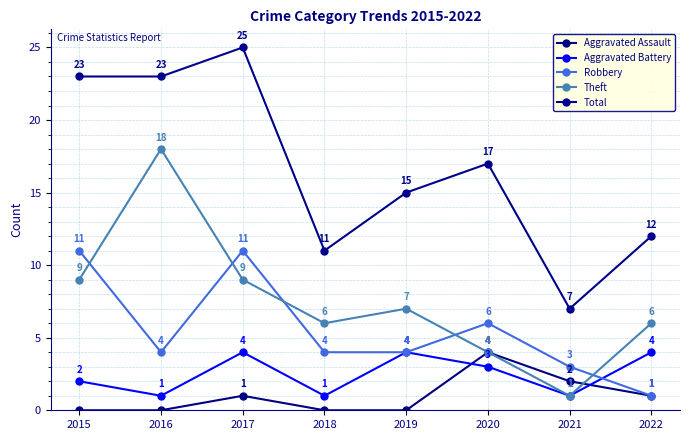

What is the maximum value shown in the chart?

25